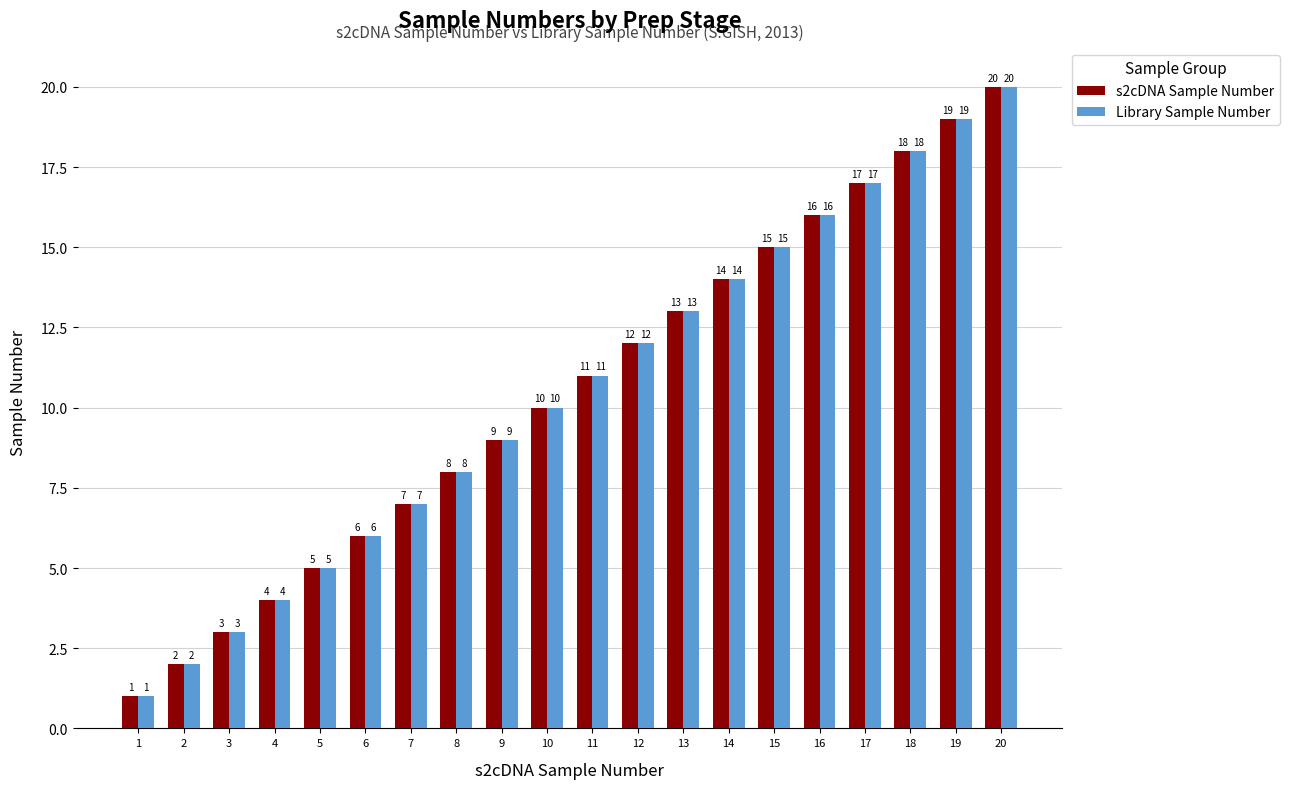

Rank the categories by s2cDNA Sample Number value from highest to lowest.

20, 19, 18, 17, 16, 15, 14, 13, 12, 11, 10, 9, 8, 7, 6, 5, 4, 3, 2, 1